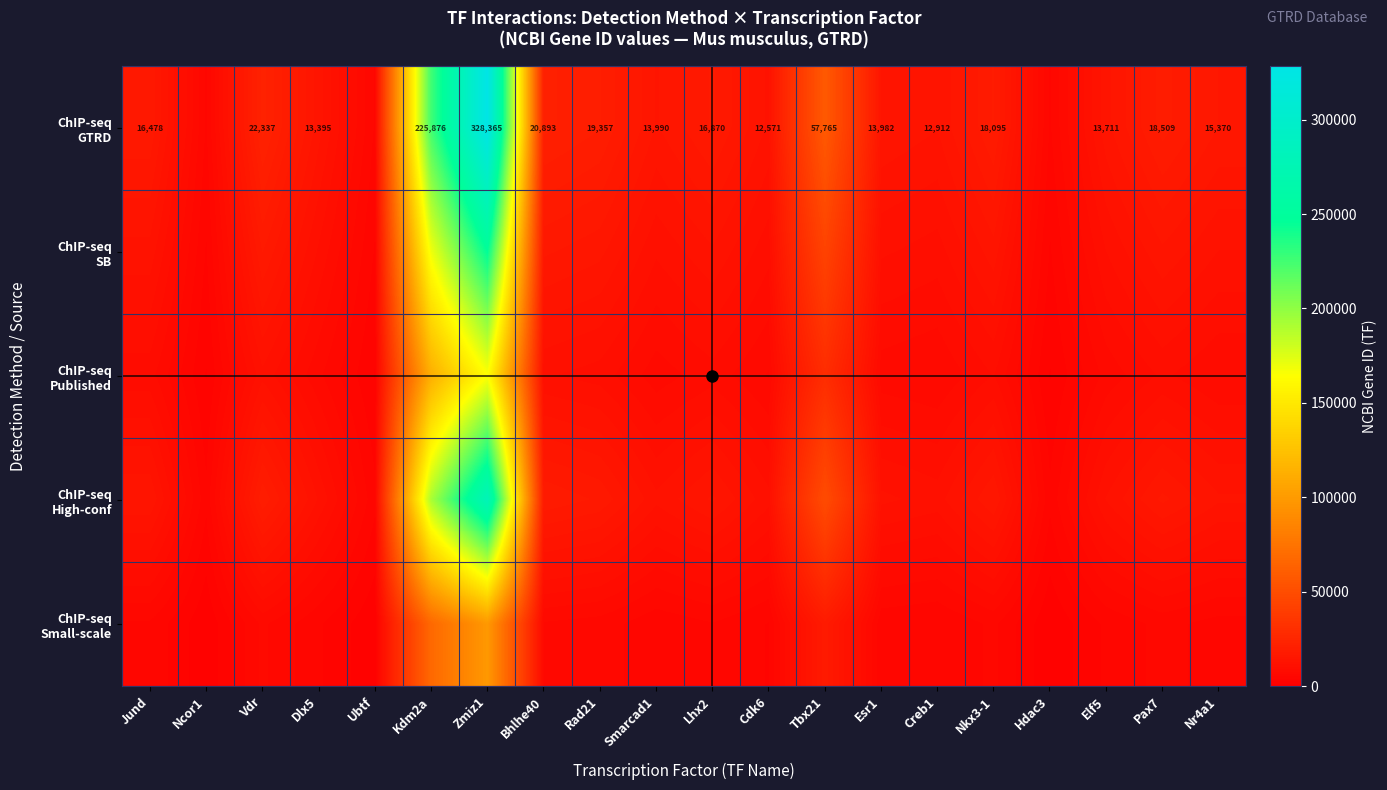

How many values in the ChIP-seq Small-scale series are below 4943?

10